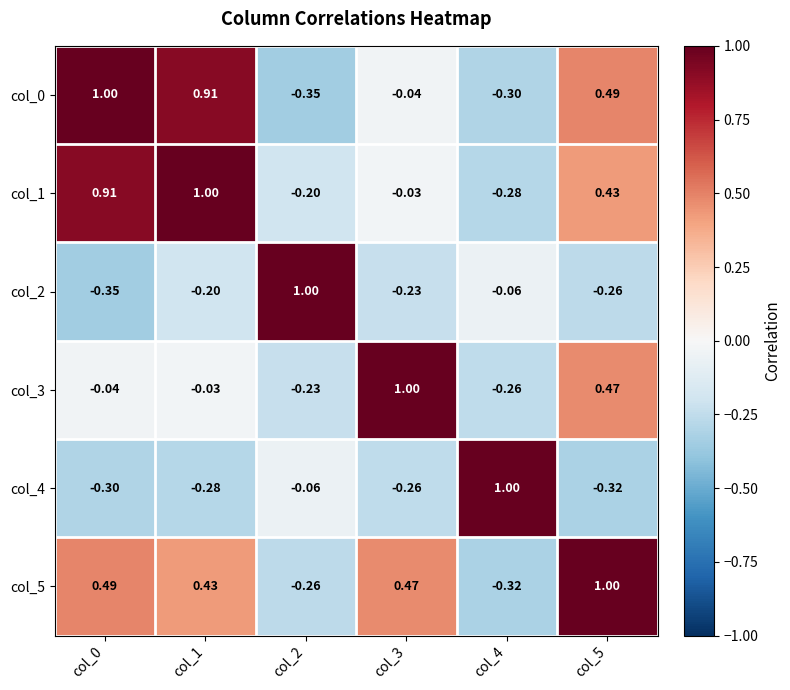

Is the value of col_4 at col_5 greater than the value of col_1 at col_3?

No